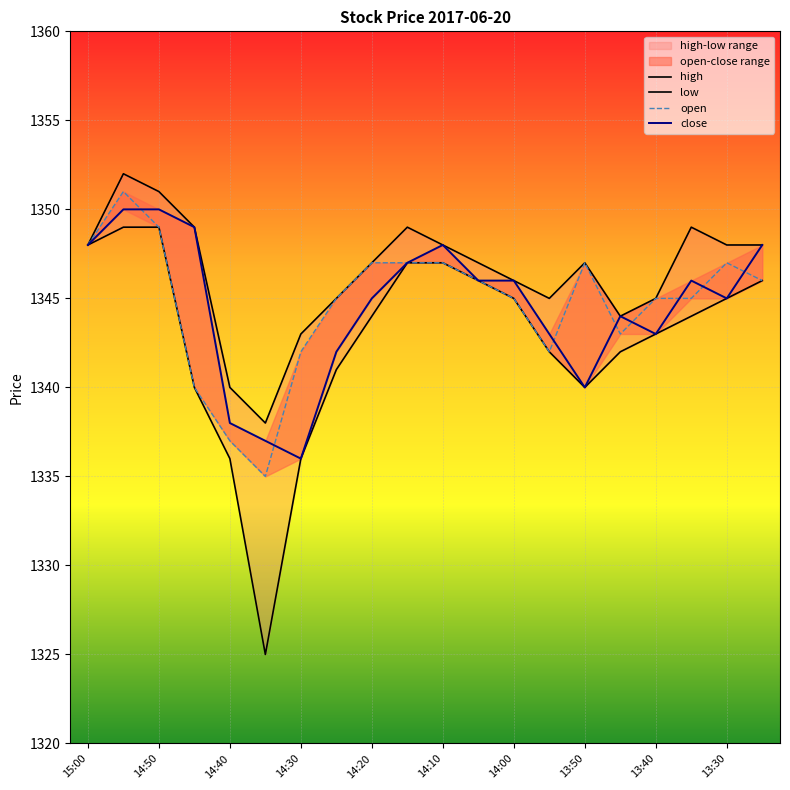

In low, how many points are lower than both neighbors (excluding endpoints)?

2